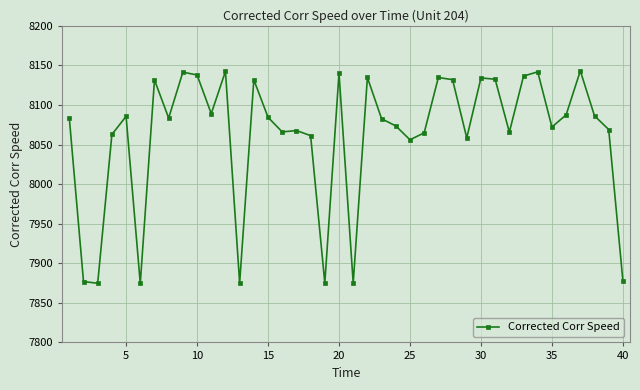

Does the chart have visible grid lines?

Yes